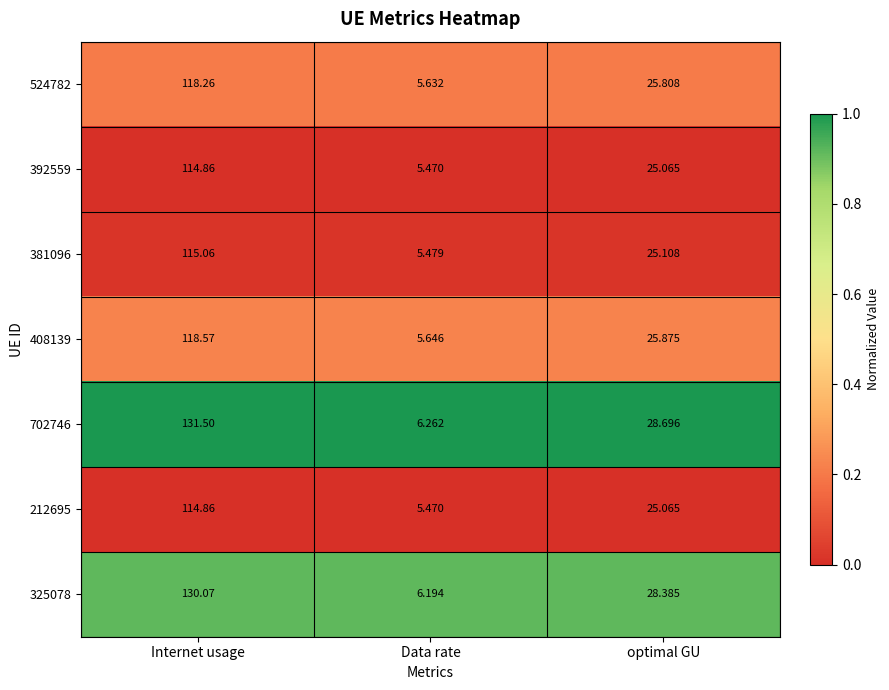

At which category is the sum across all series the highest?

Internet usage